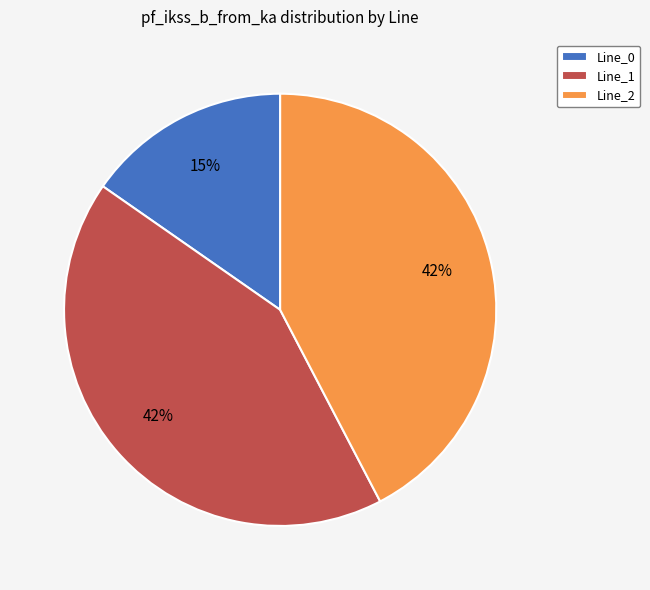

To the nearest percent, what is the combined percentage of Line_0 and Line_1?

58%